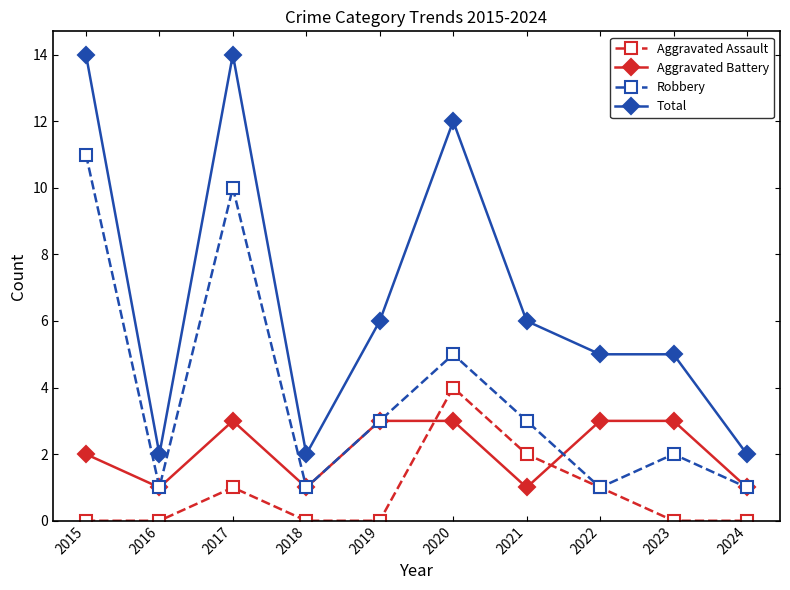

What is the value of the Aggravated Assault point at the 7th from the left?

2